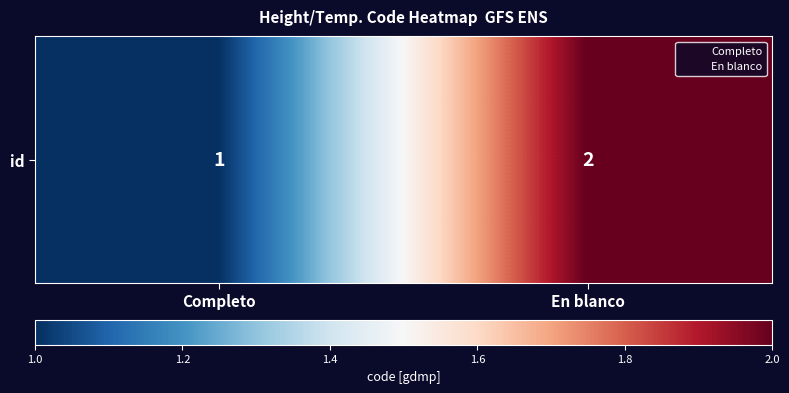

Reading left to right, what are all the values shown in this chart?

Completo=1	En blanco=2